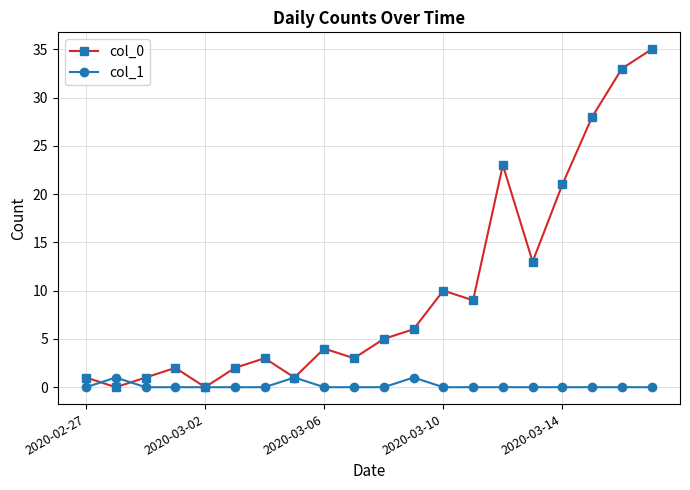

Rank the series by their maximum value, from highest to lowest.

col_0, col_1